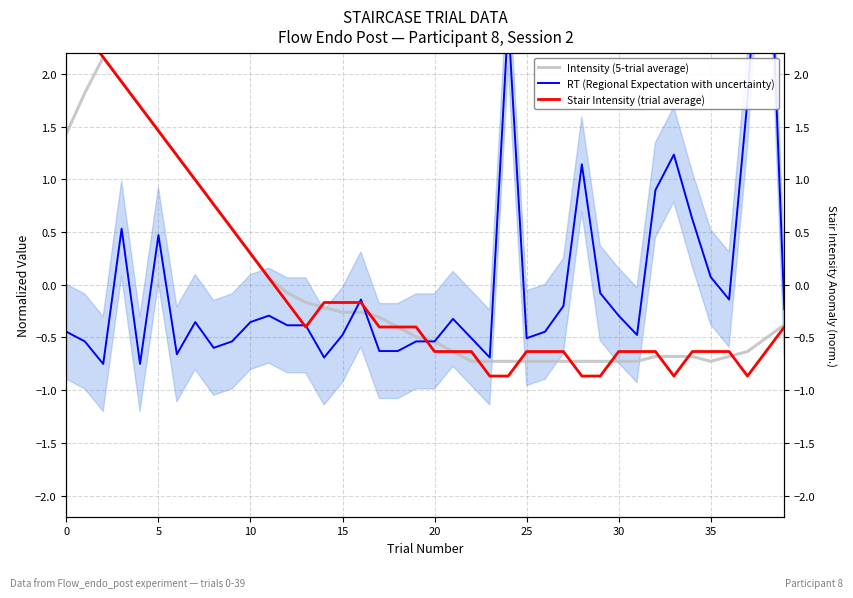

At which category does the chart reach its minimum across all series?

23